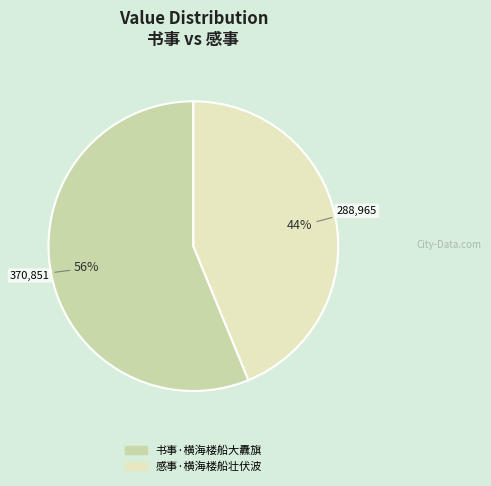

Does 感事·横海楼船壮伏波 account for over 50% of the chart?

No